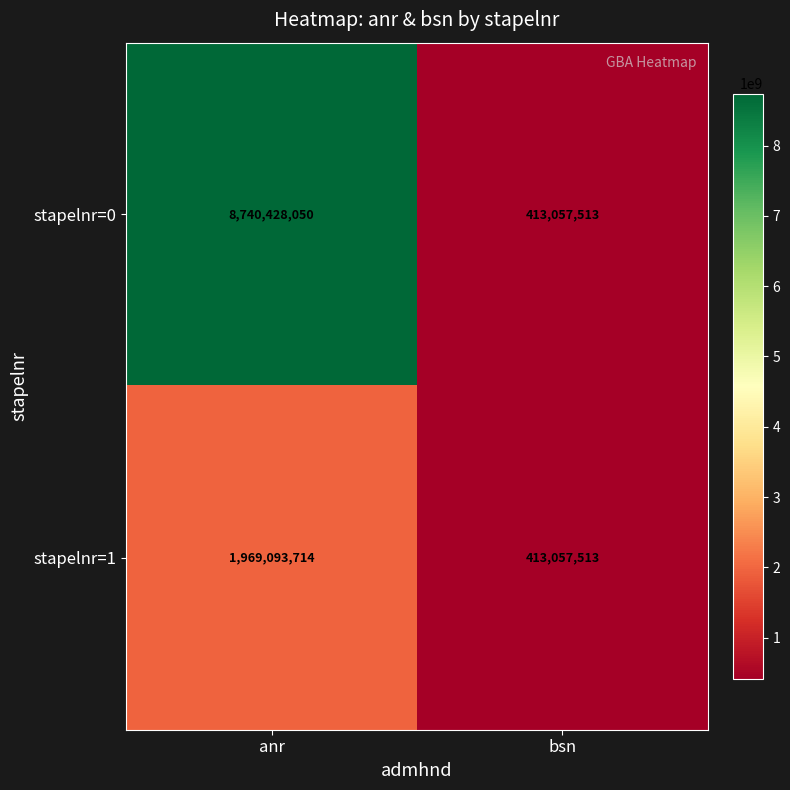

True or false: stapelnr=1 has a value of 1969093714 at anr.

True